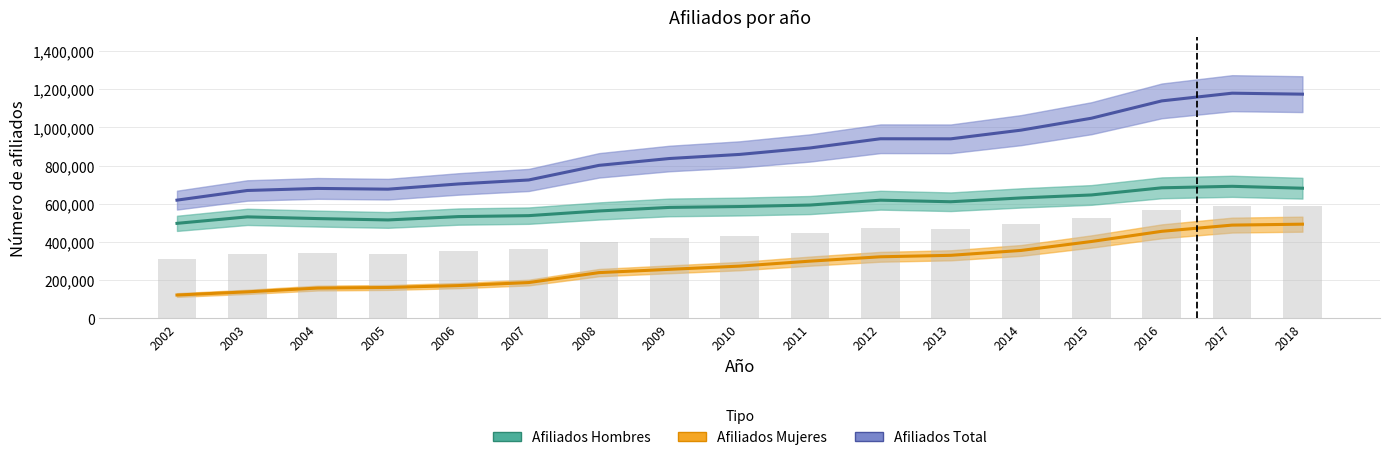

What is the minimum value shown in the chart?

121658